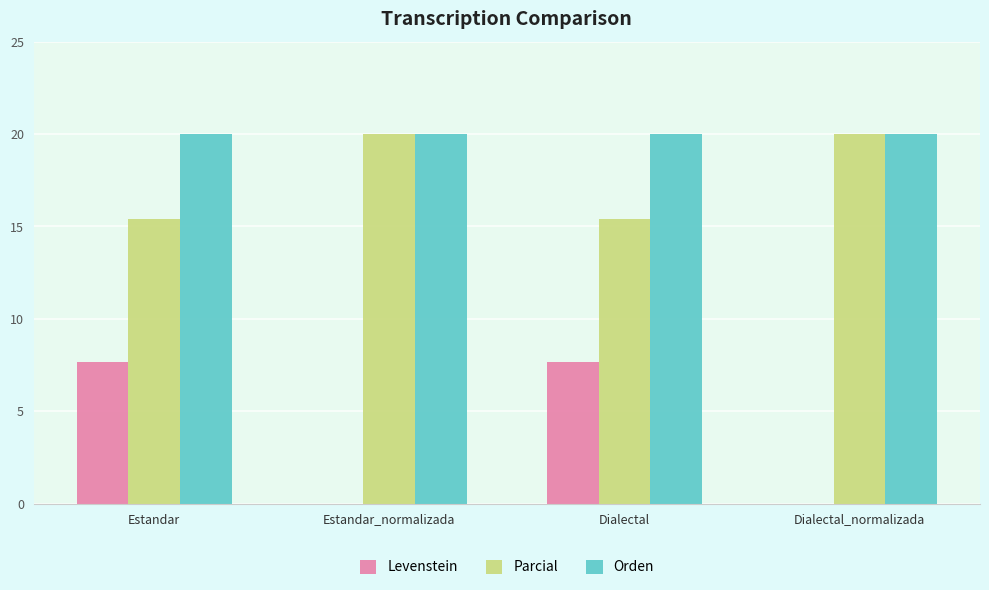

What is the greatest value displayed?

20.0